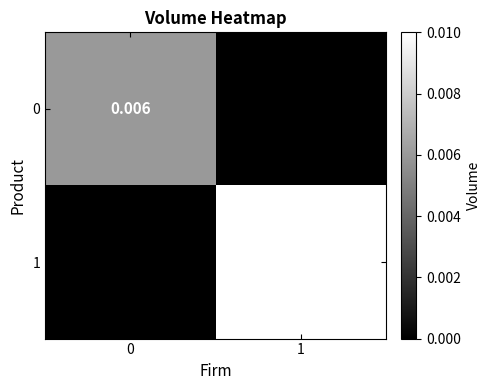

Between 0 and 1, which series saw the biggest shift?

1